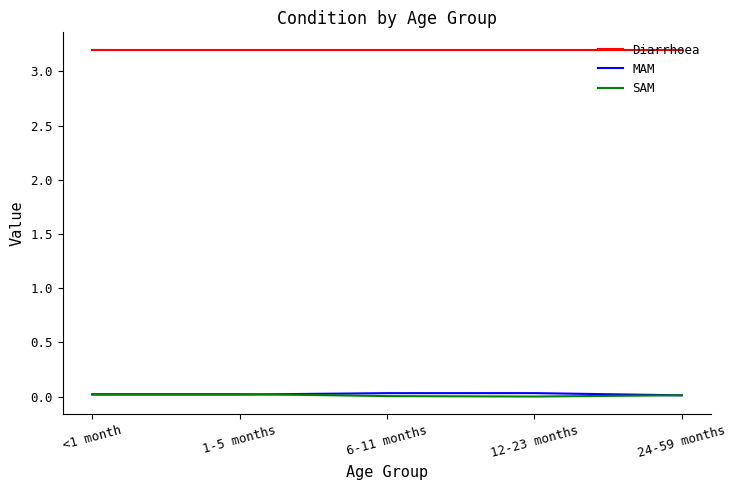

Is the value of Diarrhoea at <1 month greater than the value of MAM at <1 month?

Yes